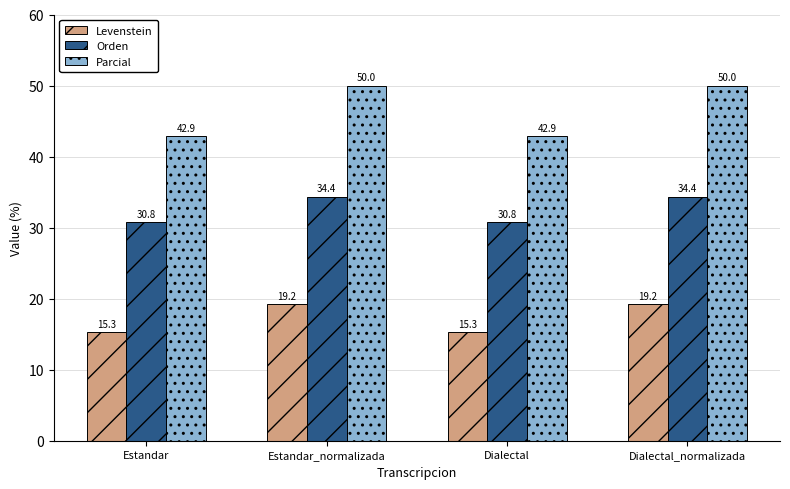

Where does the Levenstein series first go above 19?

Estandar_normalizada